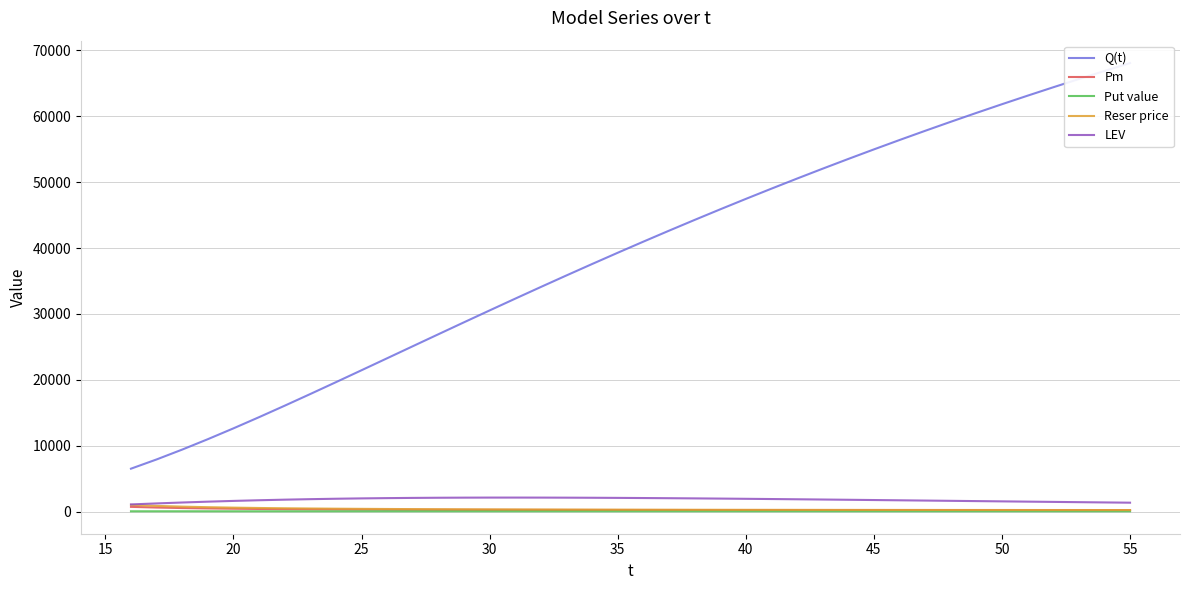

At how many categories does at least one series exceed 18334?

32